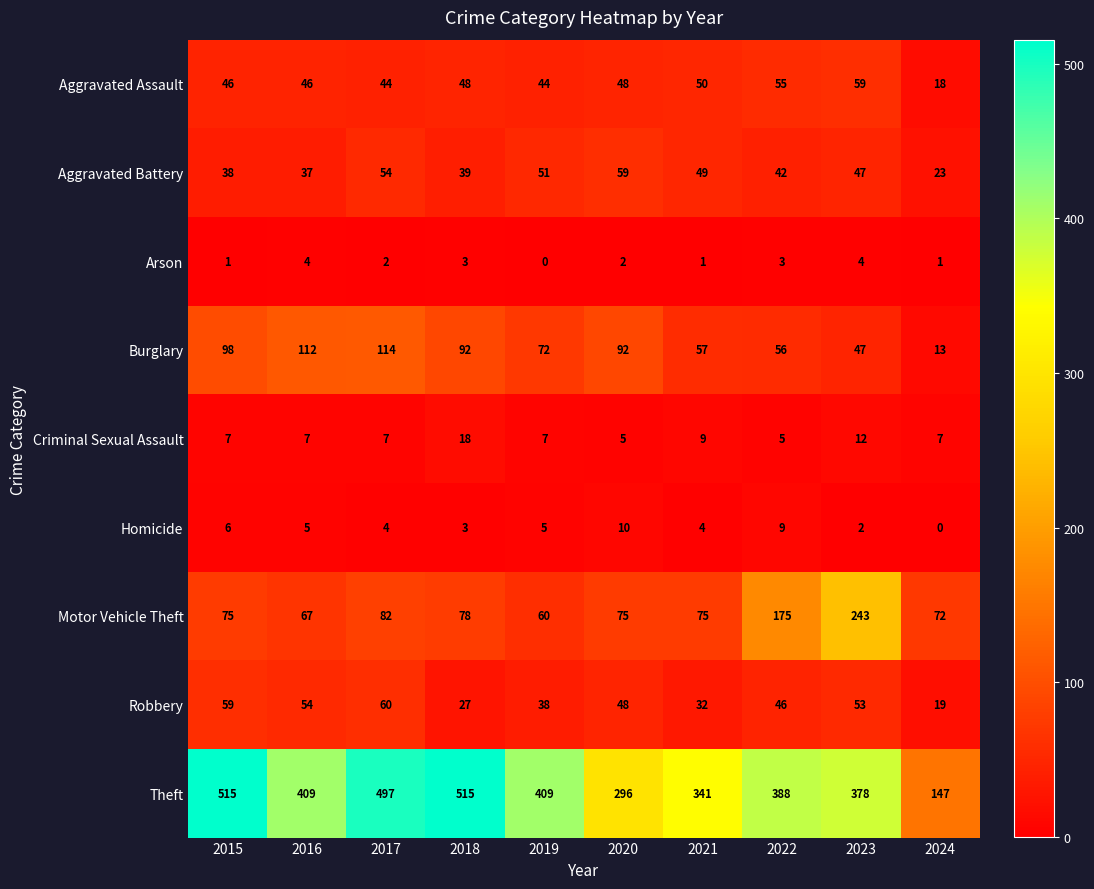

The Theft series shows 133 at 2017. True or false?

False